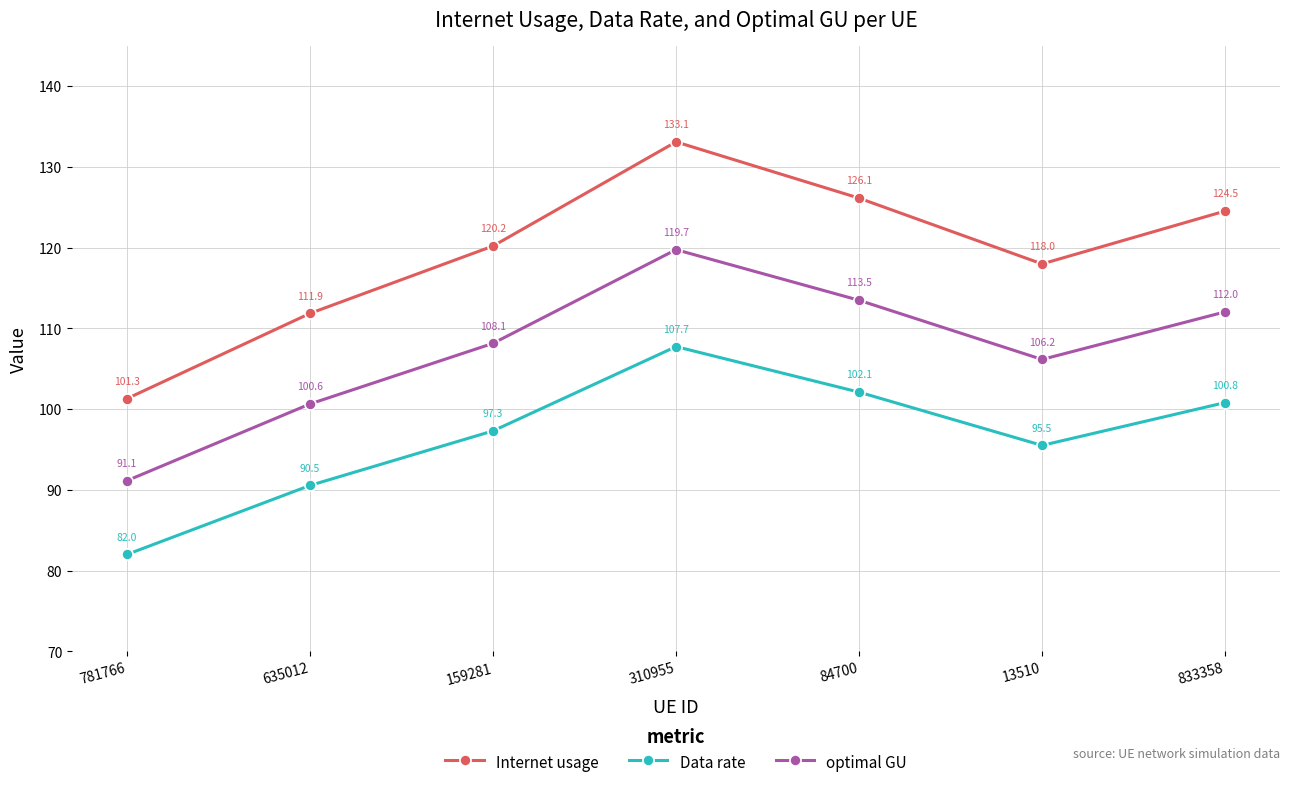

True or false: Data rate has a value of 90.5 at 635012.

True